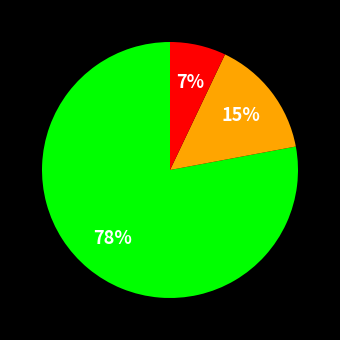

To the nearest percent, what is the average slice percentage?

33%